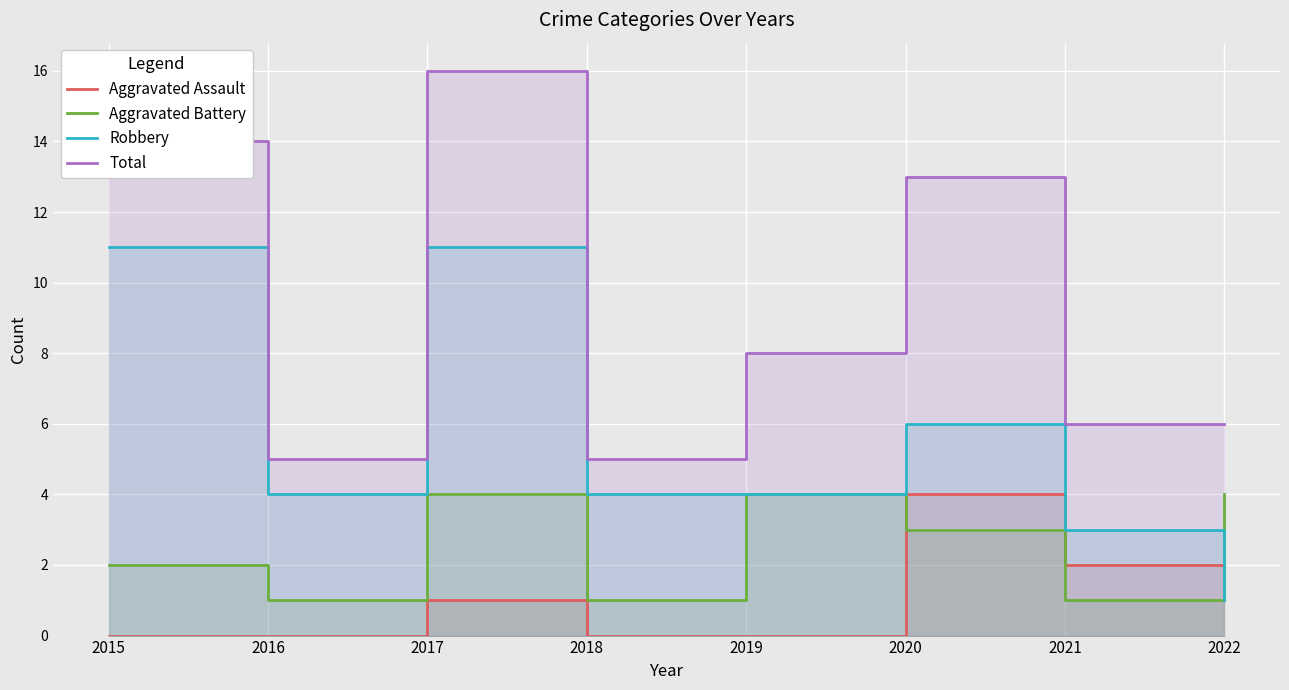

Which series has the largest range (max minus min)?

Total